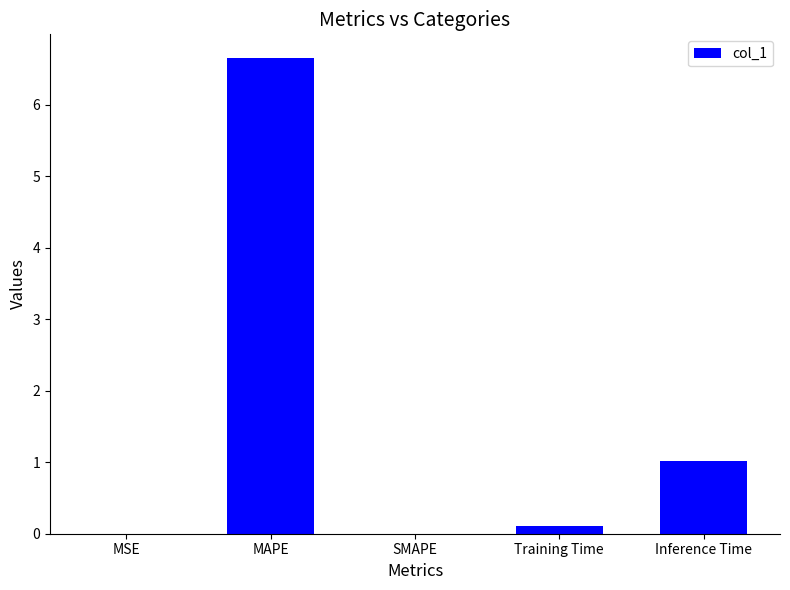

What is the sum of all values?

7.8